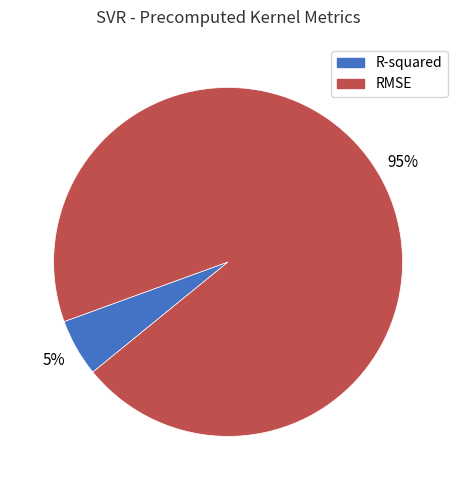

What percentage is the R-squared slice, to the nearest percent?

5%